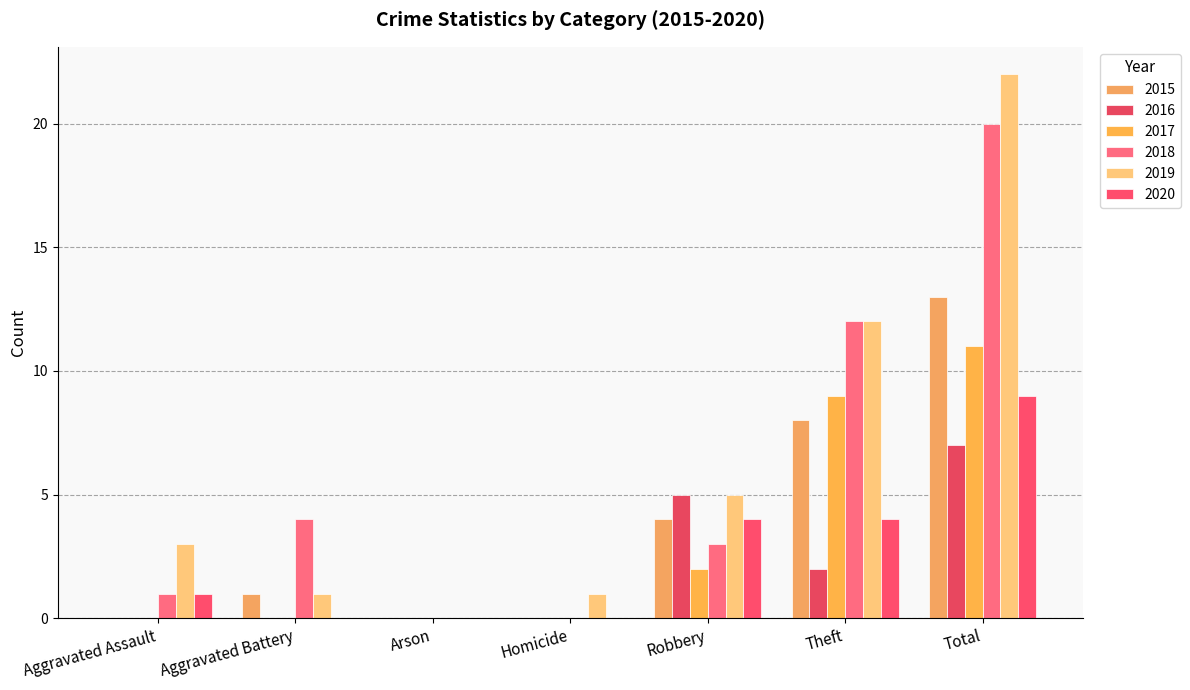

What are all the series names shown in the legend?

2015, 2016, 2017, 2018, 2019, 2020